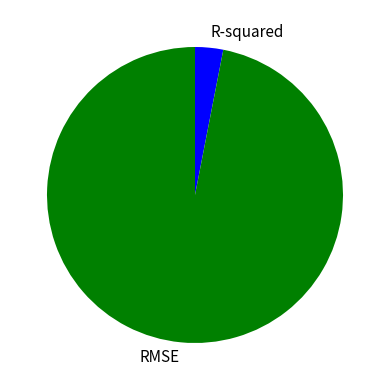

Which slice is the smallest?

R-squared